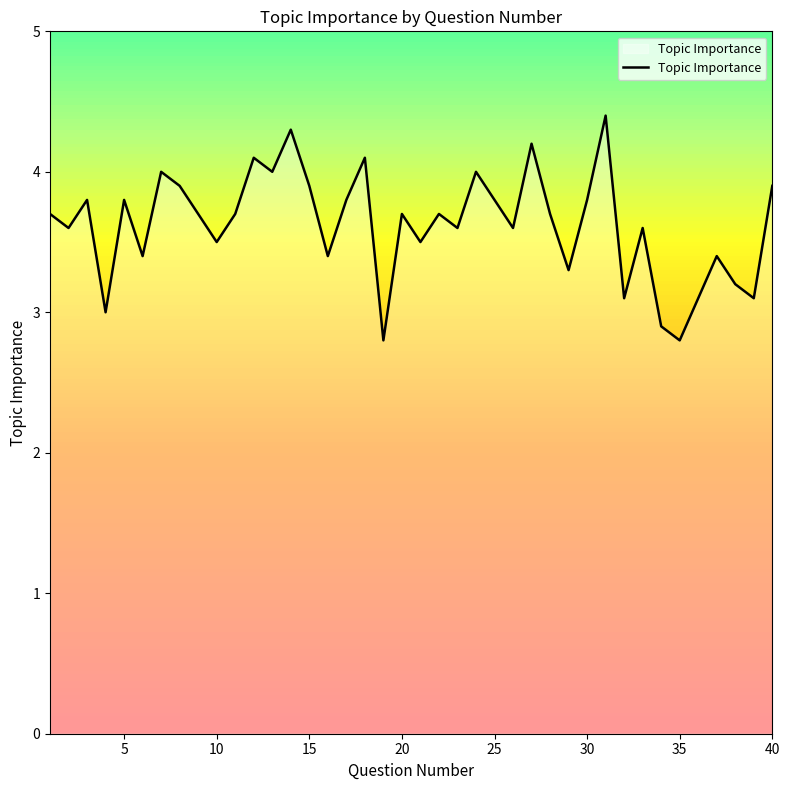

How many interior local peaks (higher than both neighbors) does the data have?

13